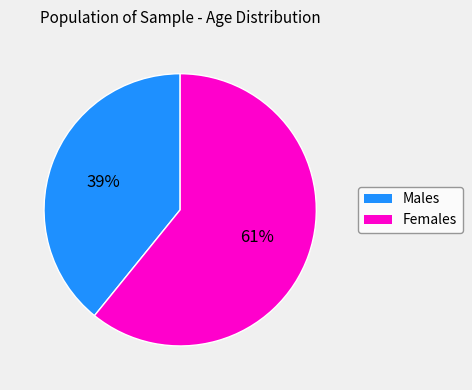

Is there any slice that represents more than half of the pie?

Yes